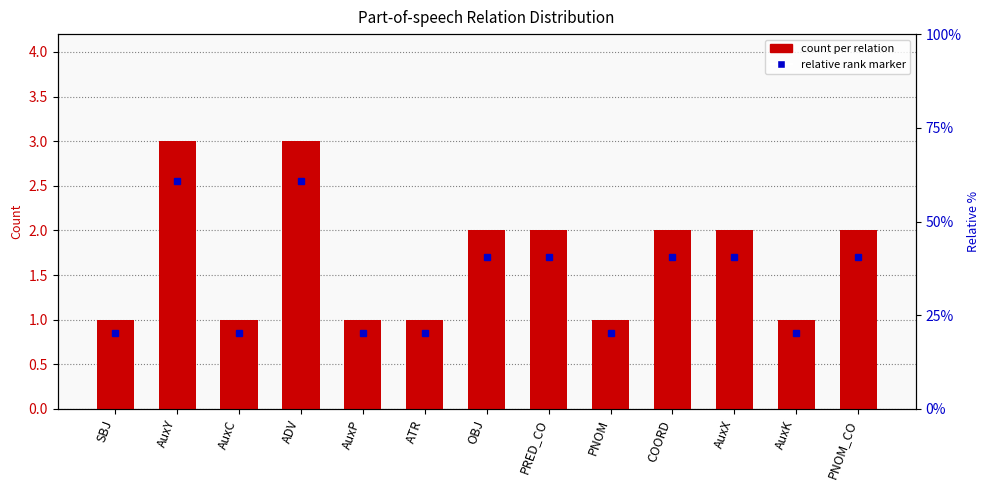

True or false: the data shows 1 at PNOM.

True